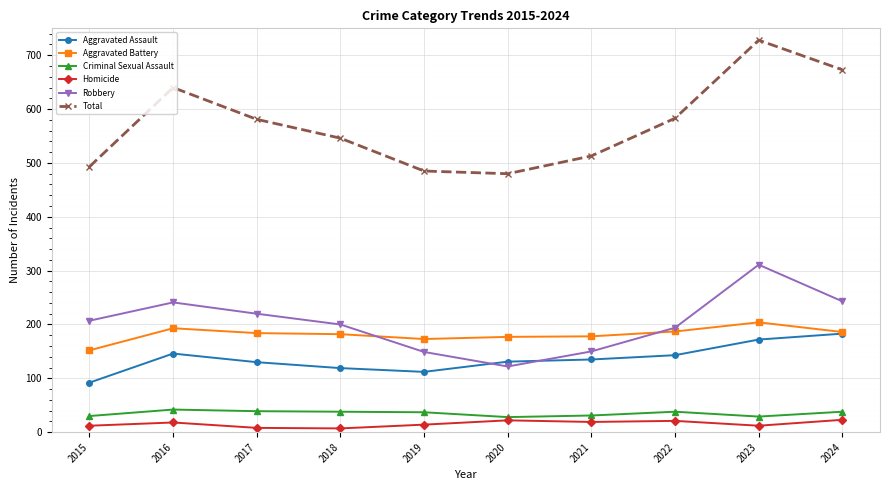

Which series changed the most between 2015 and 2016?

Total